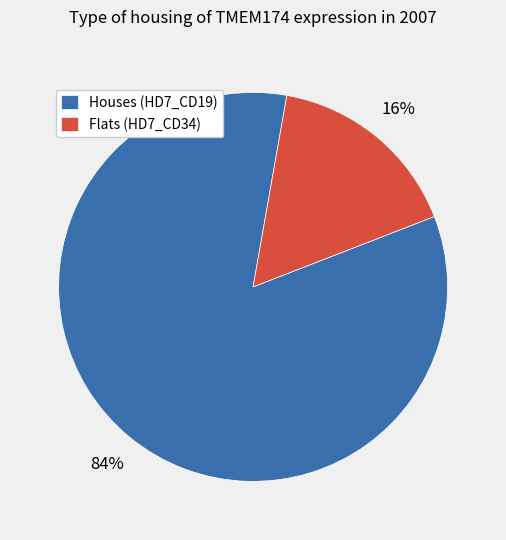

Combined, do Houses (HD7_CD19) and Flats (HD7_CD34) account for over 50%?

Yes